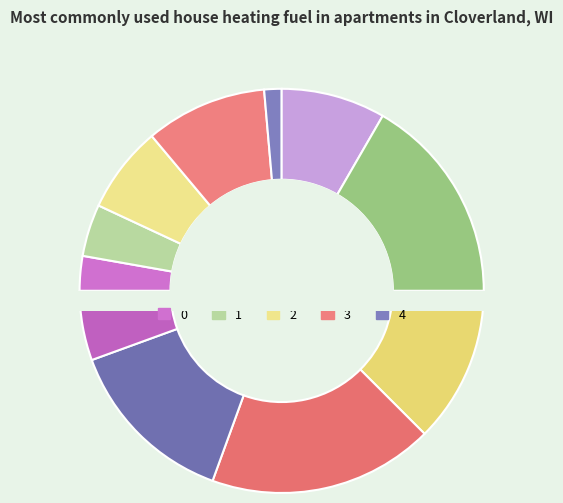

To the nearest percent, what portion does 2 represent?

7%